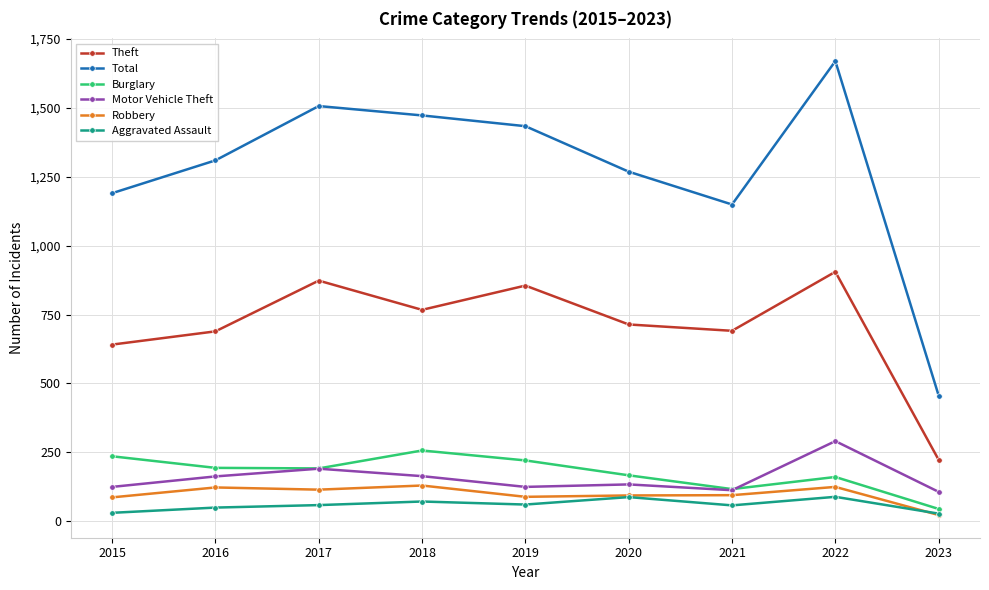

True or false: Robbery and Theft cross at least once.

False